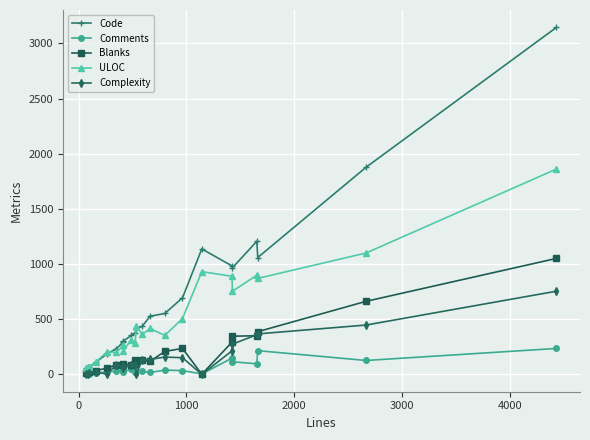

What is the greatest value displayed?

3145